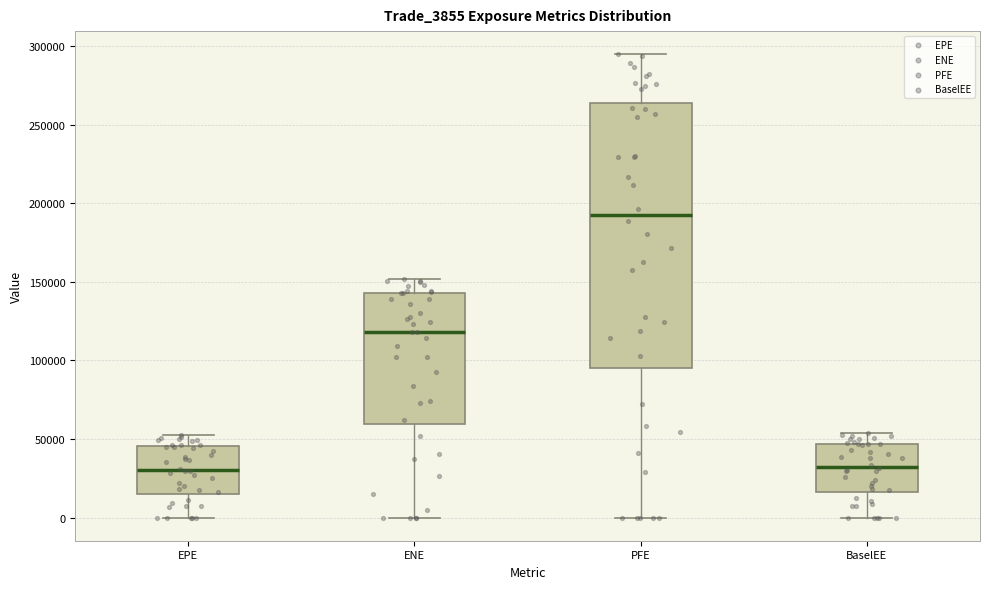

Where does the lower whisker of the box for PFE end on the y-axis? The values are not printed on the chart, so give them approximately, as read against the axis.

0